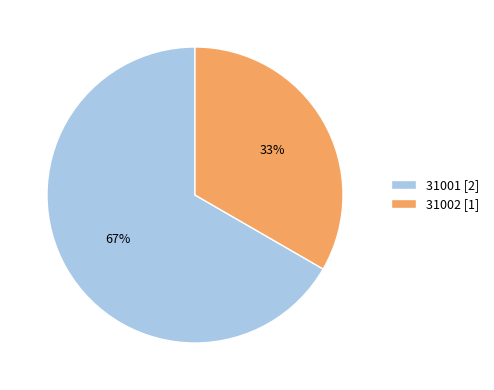

Is it true that 31001 is 54% of the pie?

False